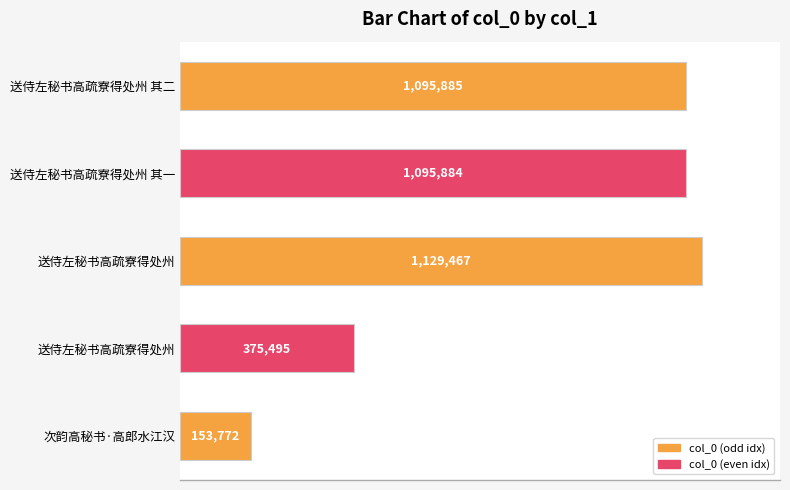

What is the minimum value shown in the chart?

153772